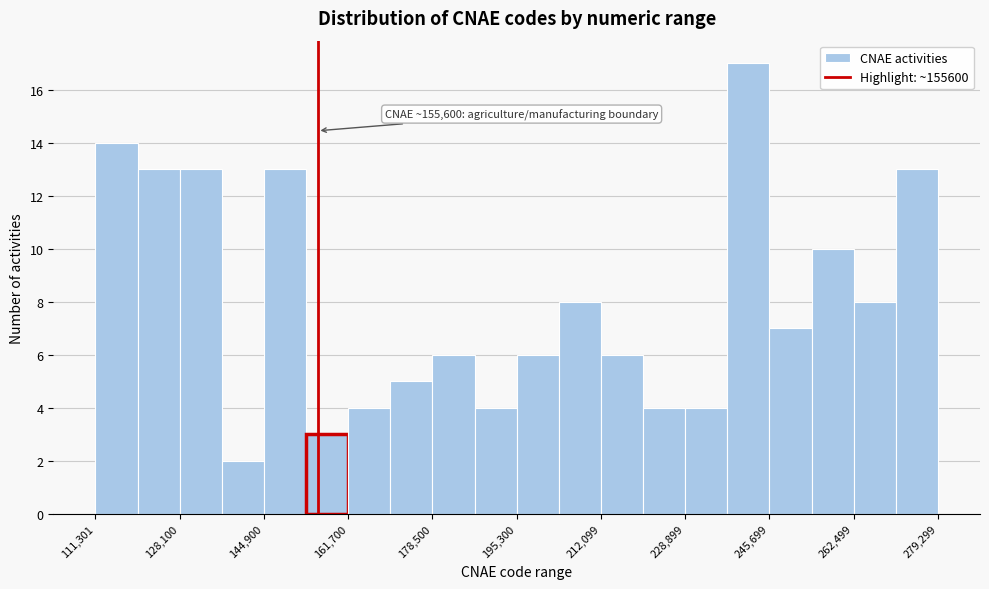

Over which range of the x-axis is the bar tallest?

238000 to 246000